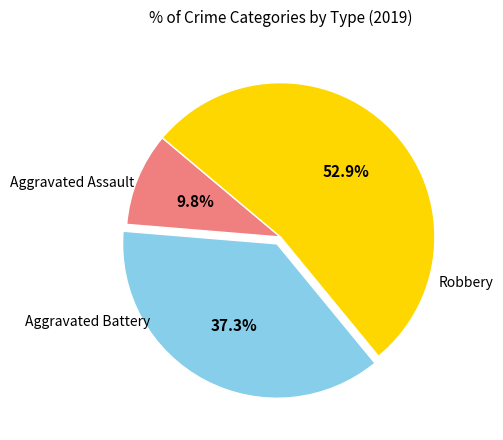

To the nearest percent, what is the average slice percentage?

33%